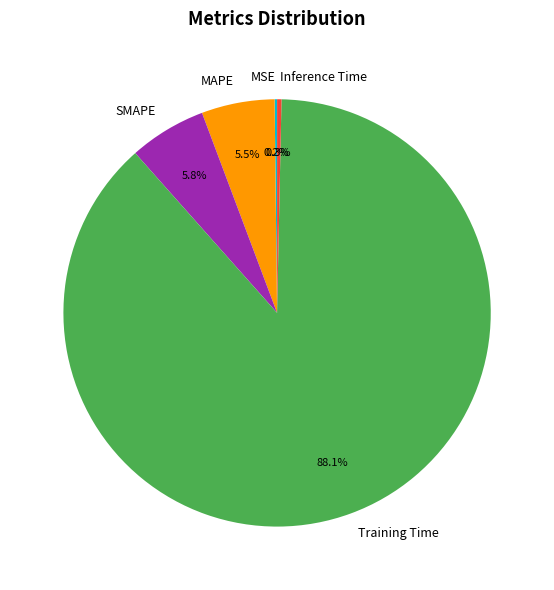

Does any single category account for the majority?

Yes